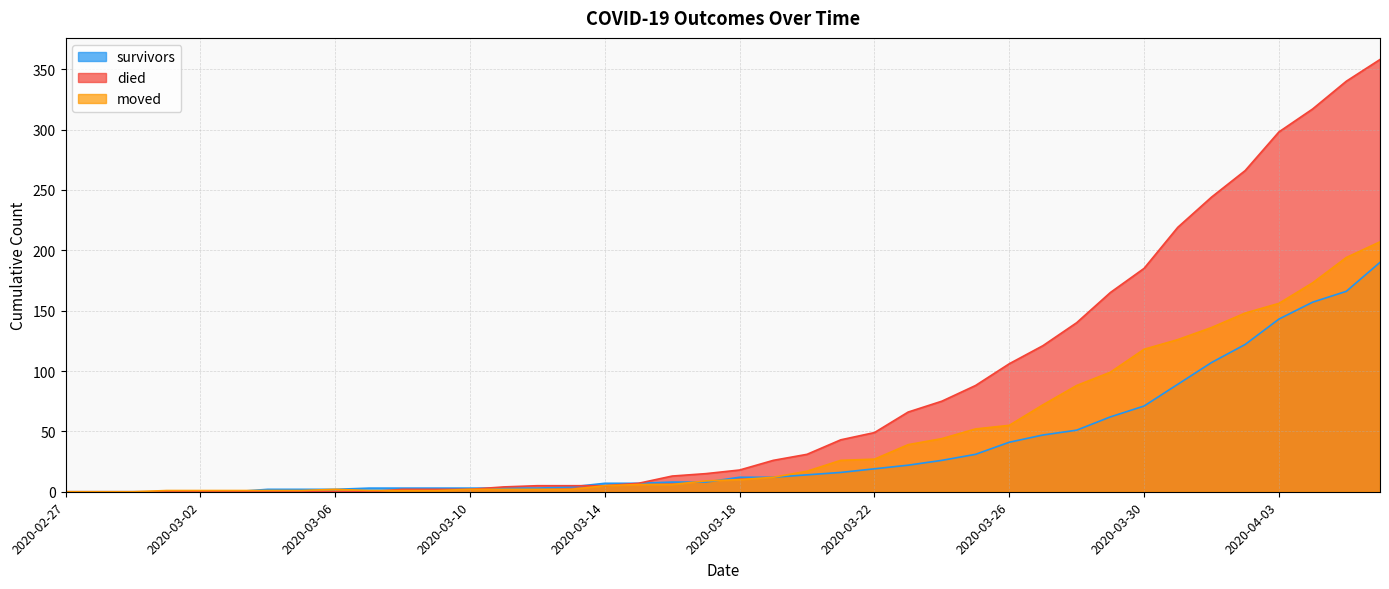

The value of moved at 2020-03-16 is 9. True or false?

False